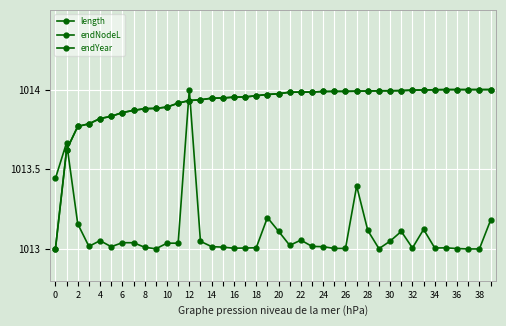

Which series has the widest spread of values?

length